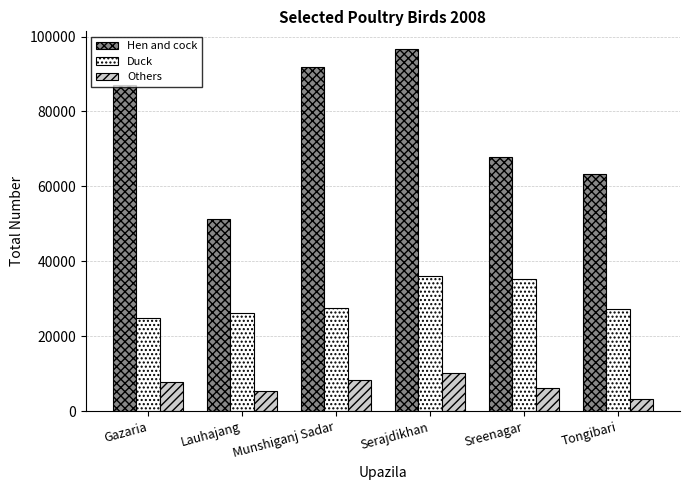

What is the sum of the Duck values at Tongibari and Serajdikhan?

63466